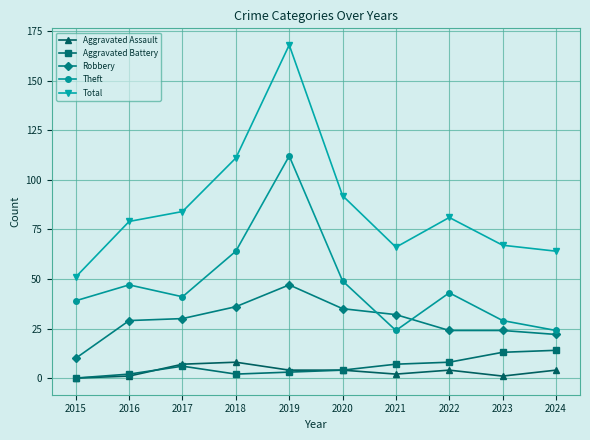

Reading left to right, what are all the values shown in this chart?

Aggravated Assault: 0	1	7	8	4	4	2	4	1	4
Aggravated Battery: 0	2	6	2	3	4	7	8	13	14
Robbery: 10	29	30	36	47	35	32	24	24	22
Theft: 39	47	41	64	112	49	24	43	29	24
Total: 51	79	84	111	168	92	66	81	67	64